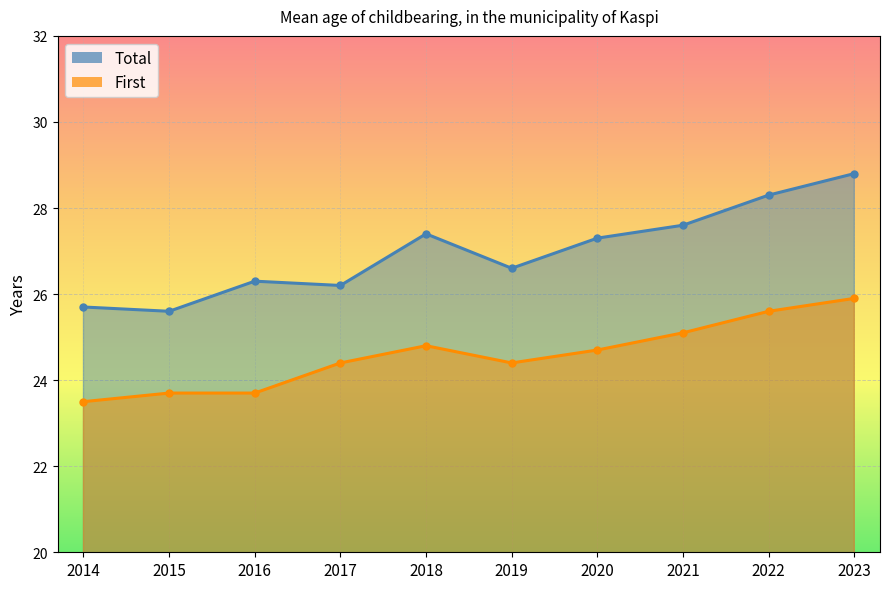

True or false: Total and First intersect in this chart.

False